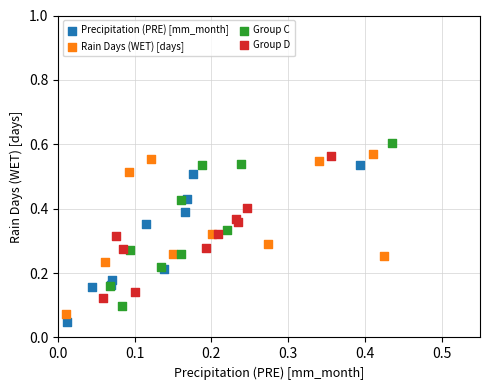

Which series has the largest Y range (max minus min)?

Group C